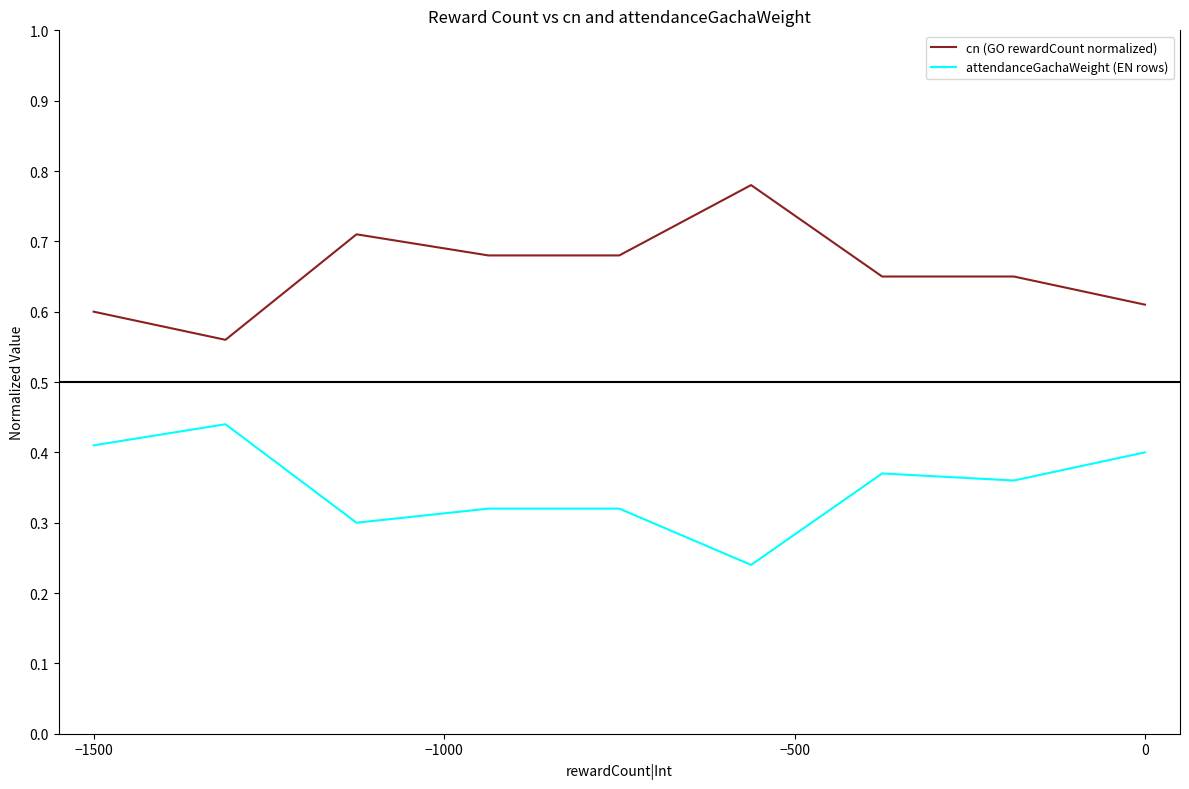

True or false: attendanceGachaWeight (EN rows) and cn (GO rewardCount normalized) intersect in this chart.

False